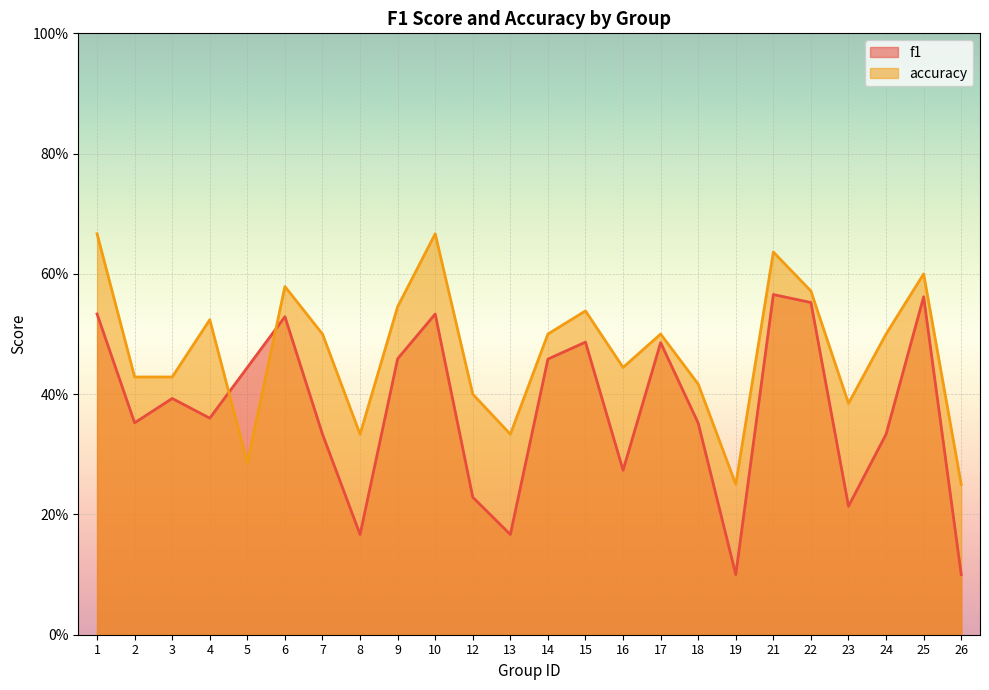

How many lines are shown in the chart?

2